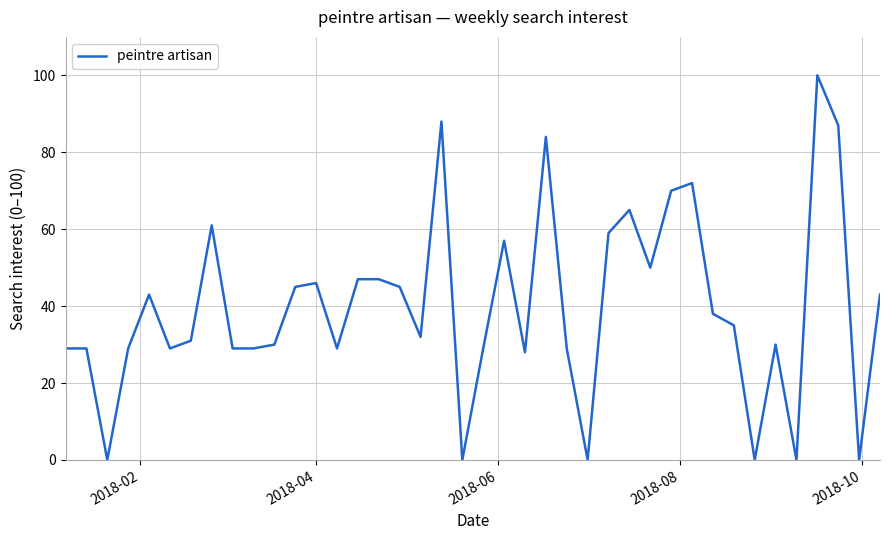

What is the difference between the maximum and minimum values?

100